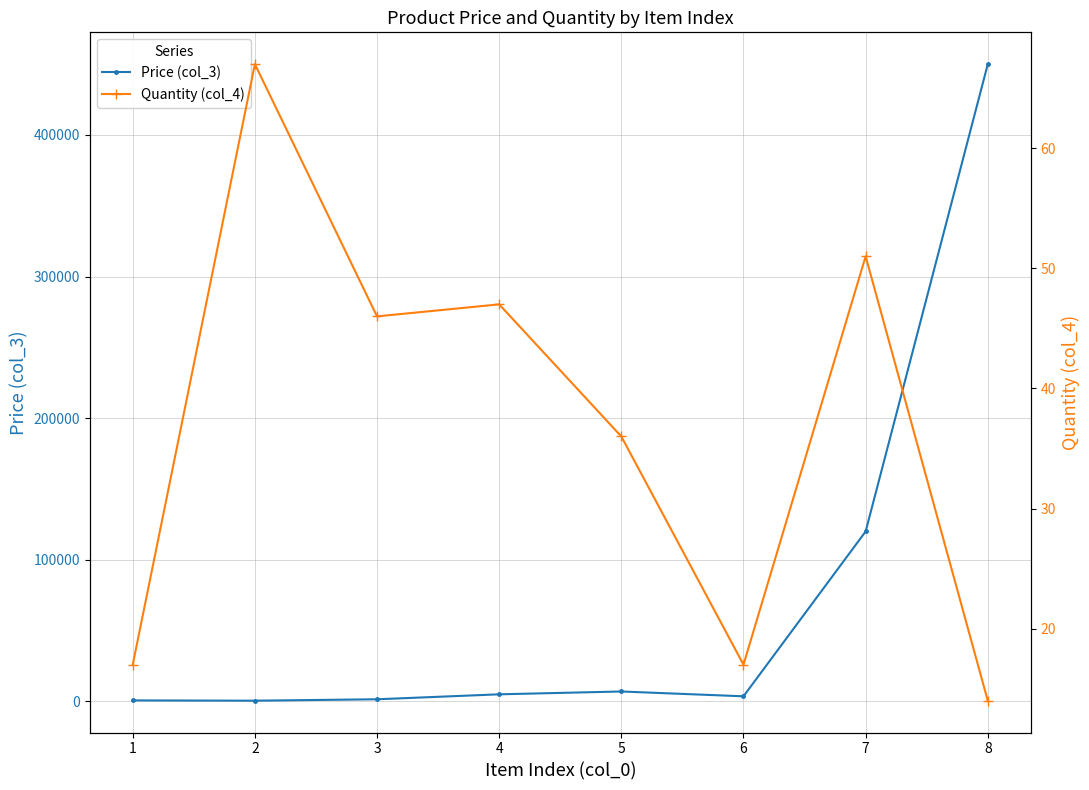

What is the approximate value of Price (col_3) at 1?

700